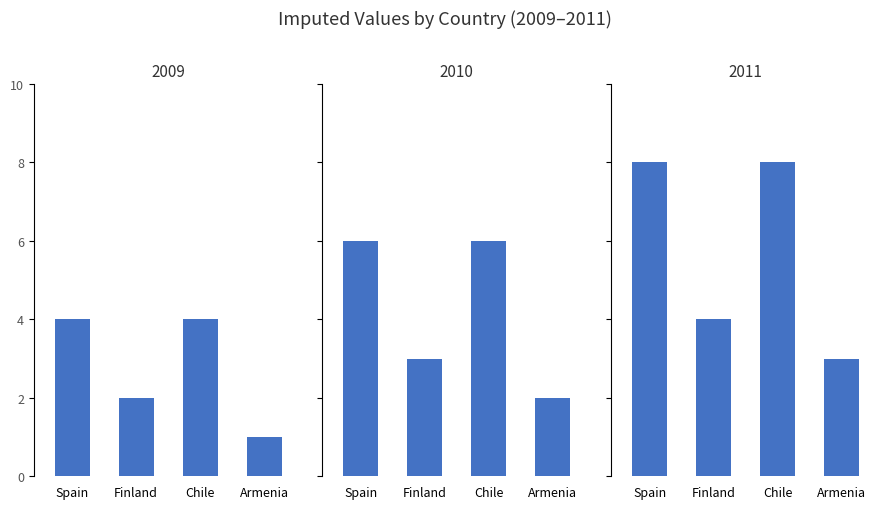

Is the value of 2010 at Chile greater than the value of 2009 at Finland?

Yes